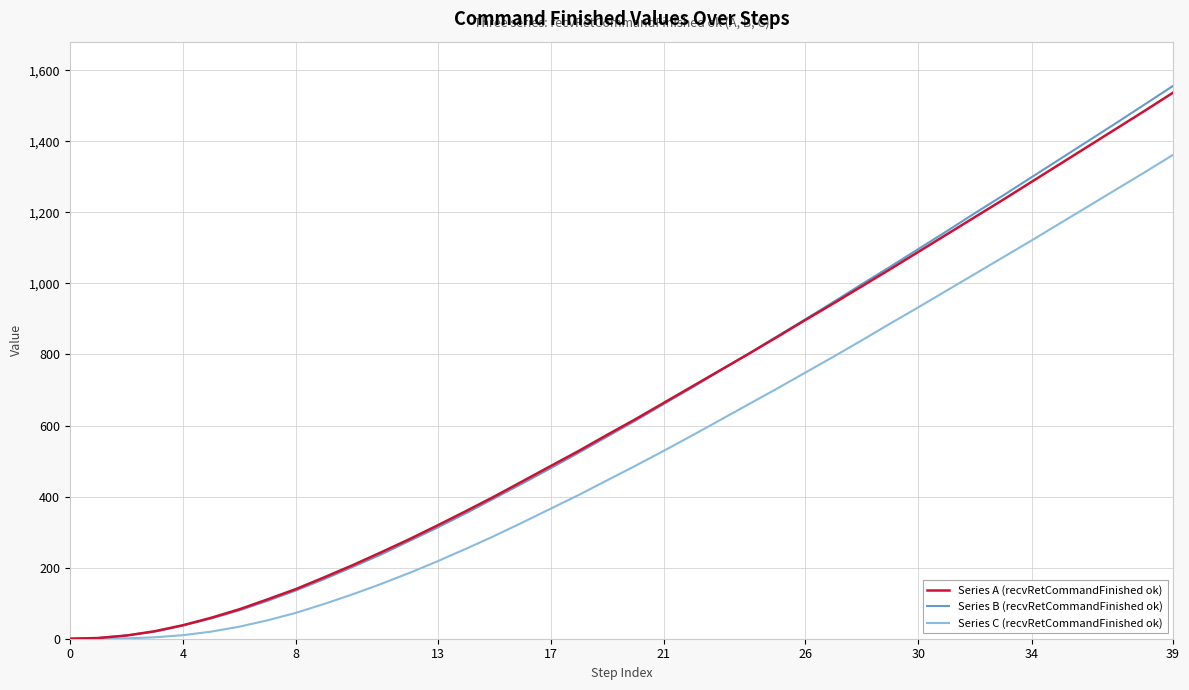

What is the greatest value displayed?

1556